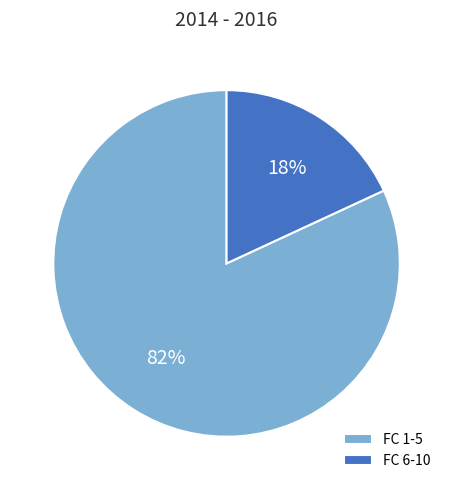

Between FC 6-10 and FC 1-5, which is larger?

FC 1-5